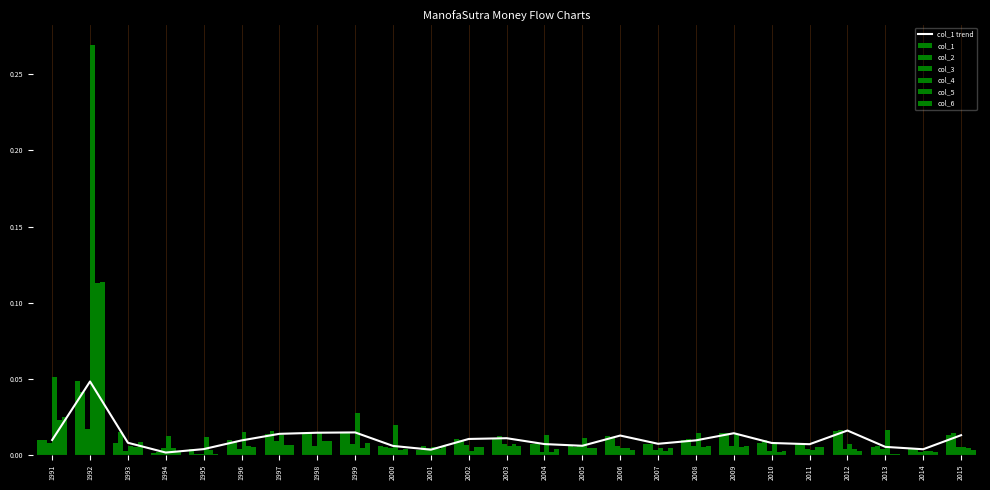

Which has a higher value, 1999 or 2006?

1999